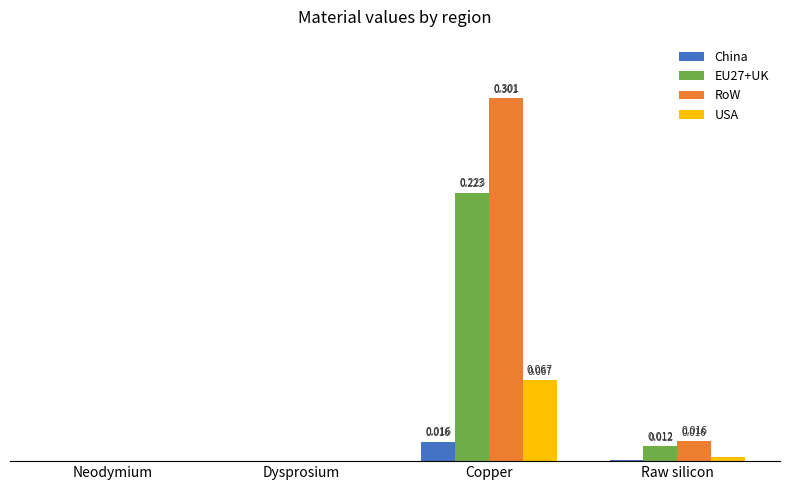

Is the value of China at Raw silicon greater than the value of EU27+UK at Dysprosium?

Yes